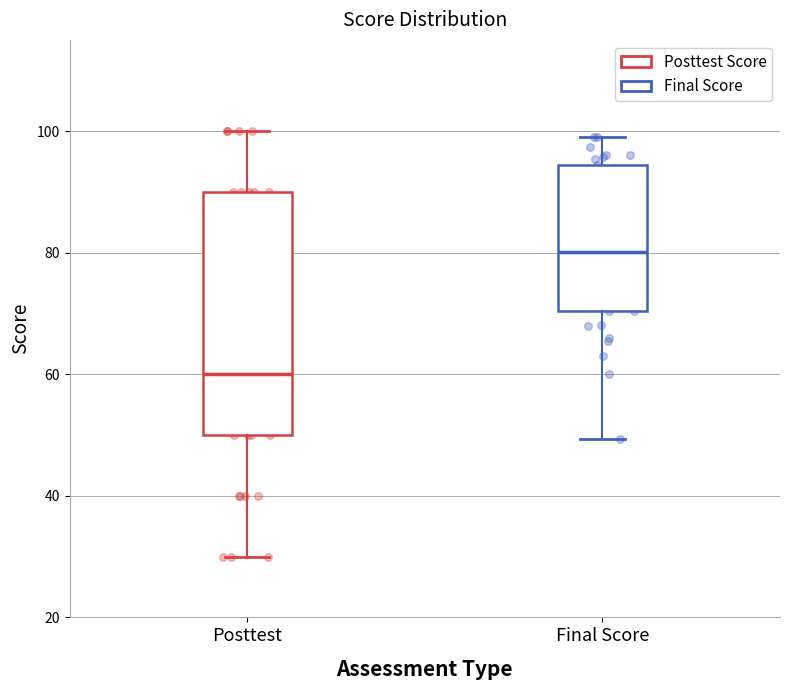

Comparing the boxes themselves (not the whiskers), which one is the tallest?

Posttest